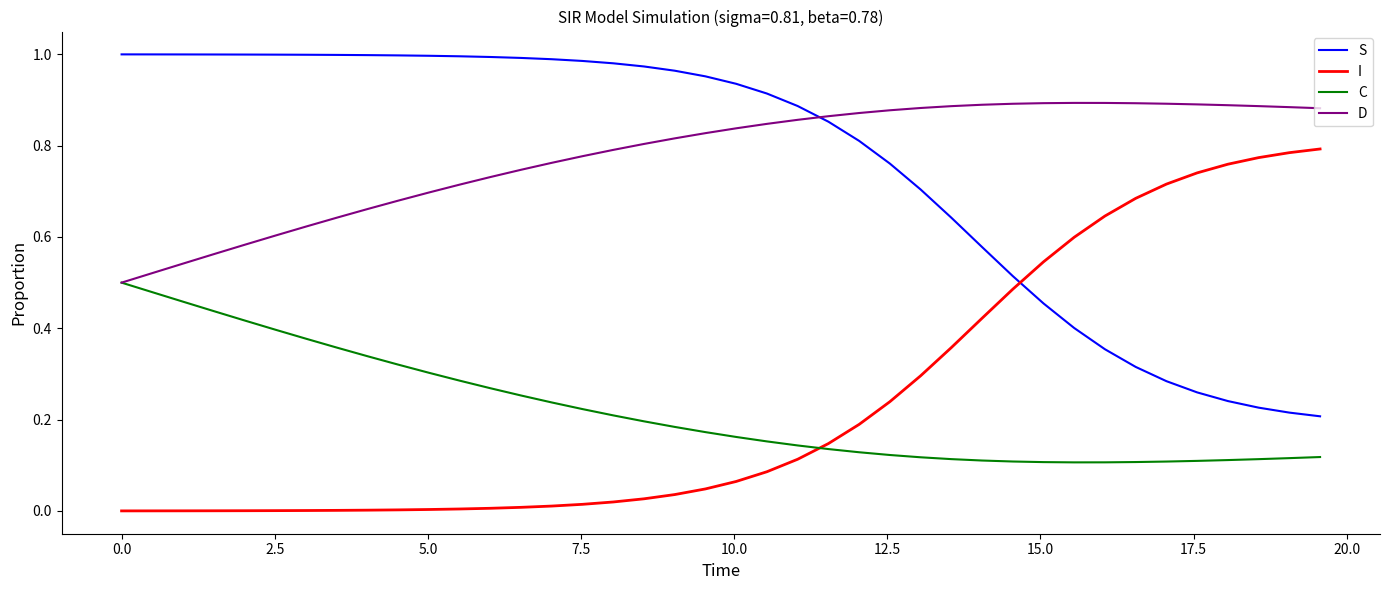

How many intersections are there between I and S?

1